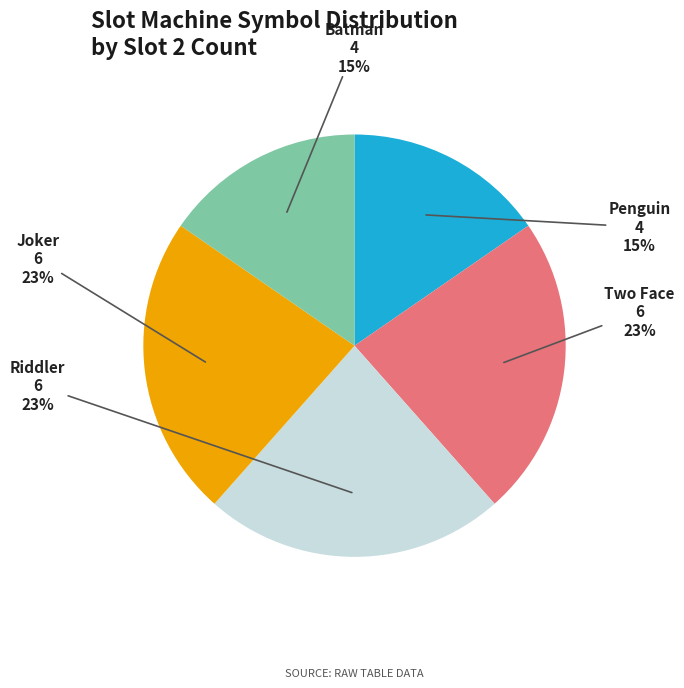

How many segments does this pie chart have?

5